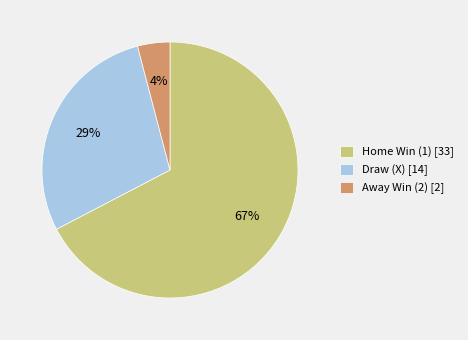

Is there any slice that represents more than half of the pie?

Yes